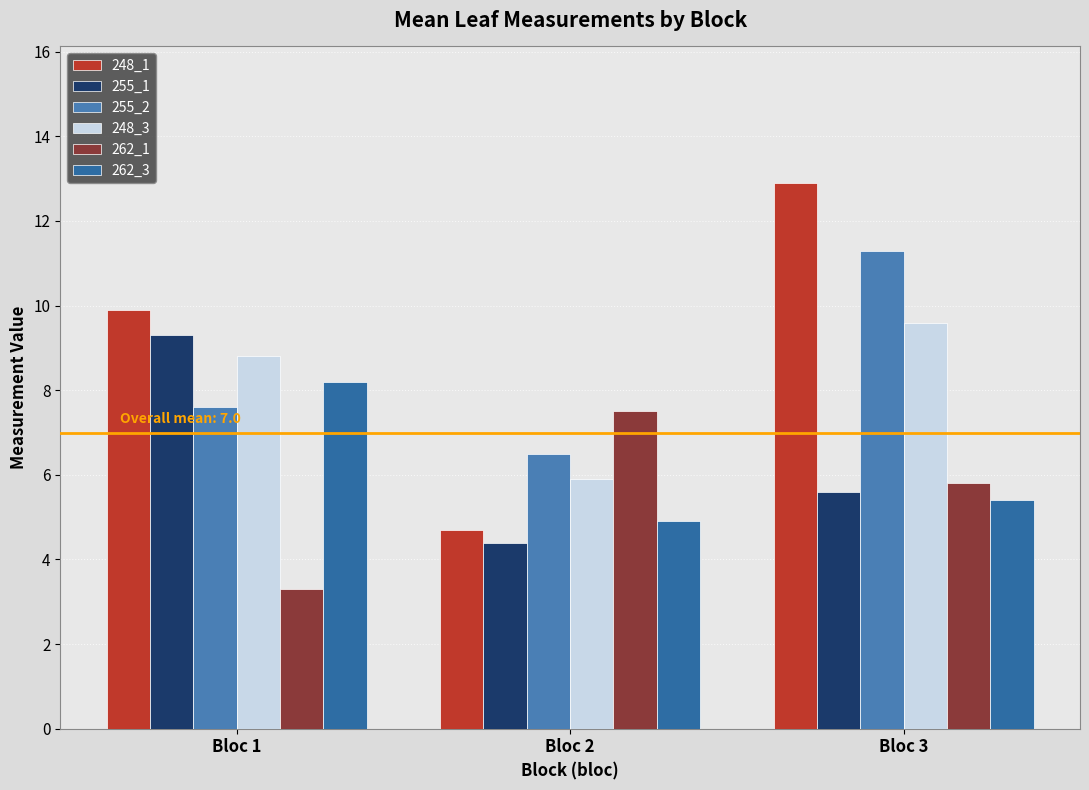

Is it true that 255_1 equals 13.5 at Bloc 1?

False